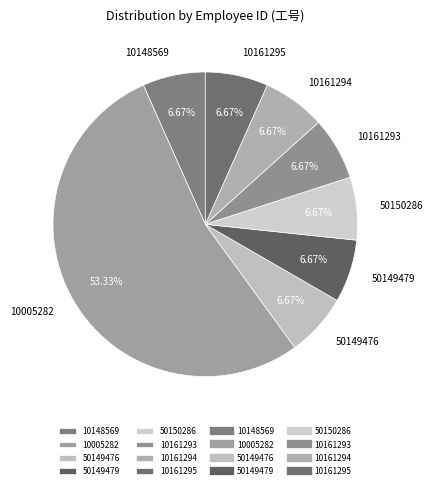

True or false: 50149476 accounts for 7% of the total.

True